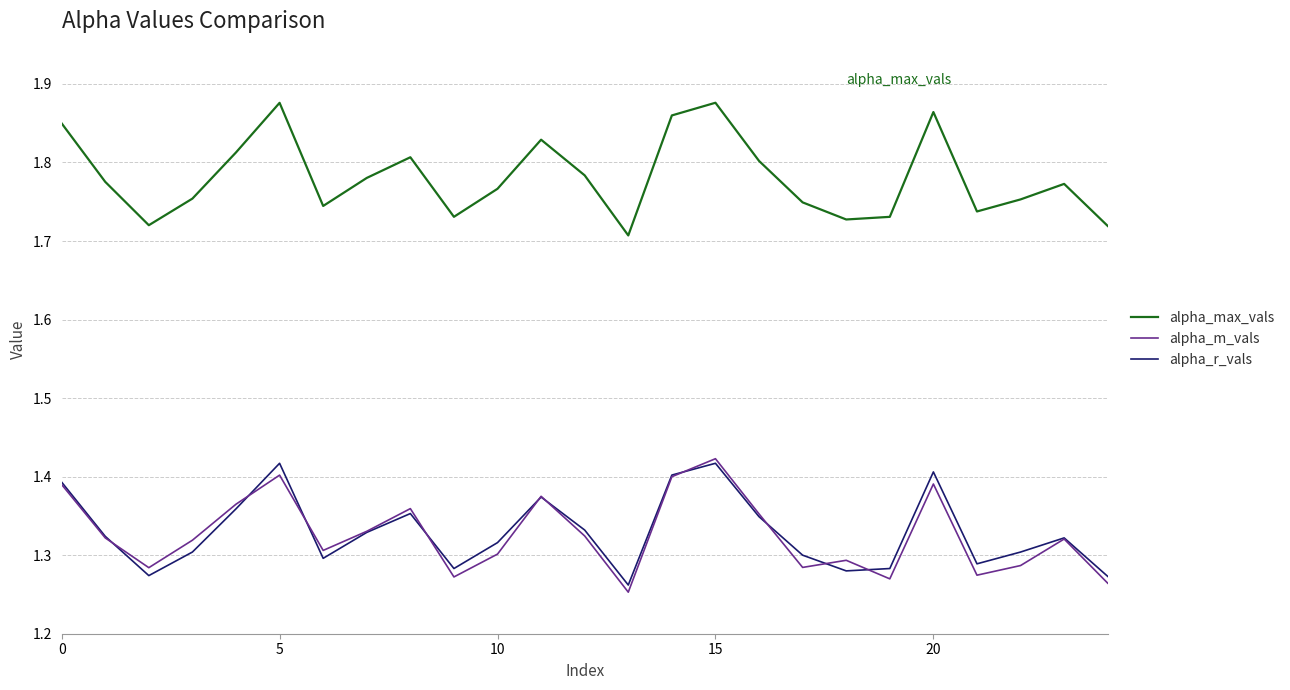

True or false: alpha_r_vals and alpha_max_vals cross at least once.

False